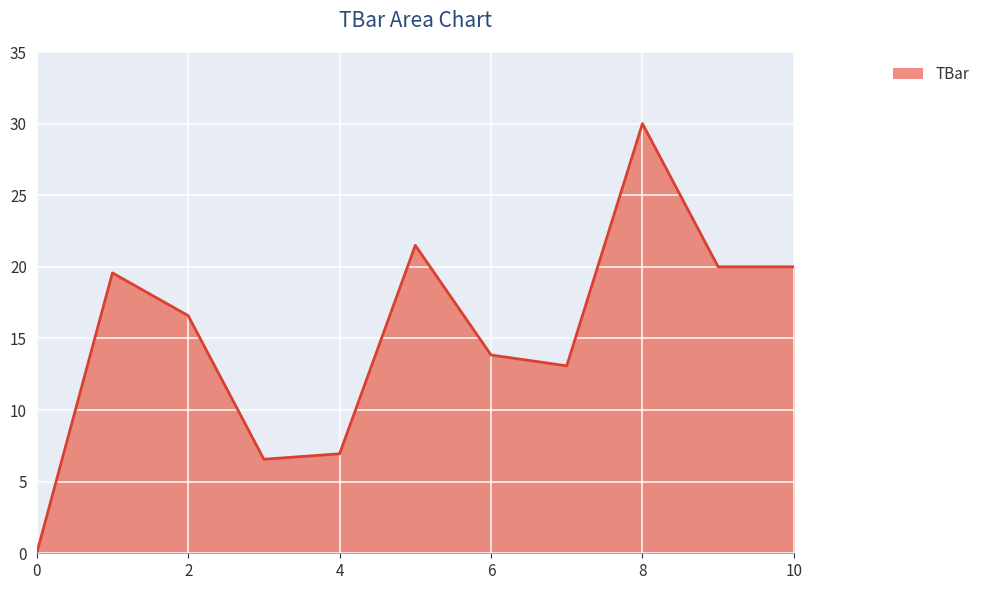

What is the difference between the maximum and minimum values?

30.0